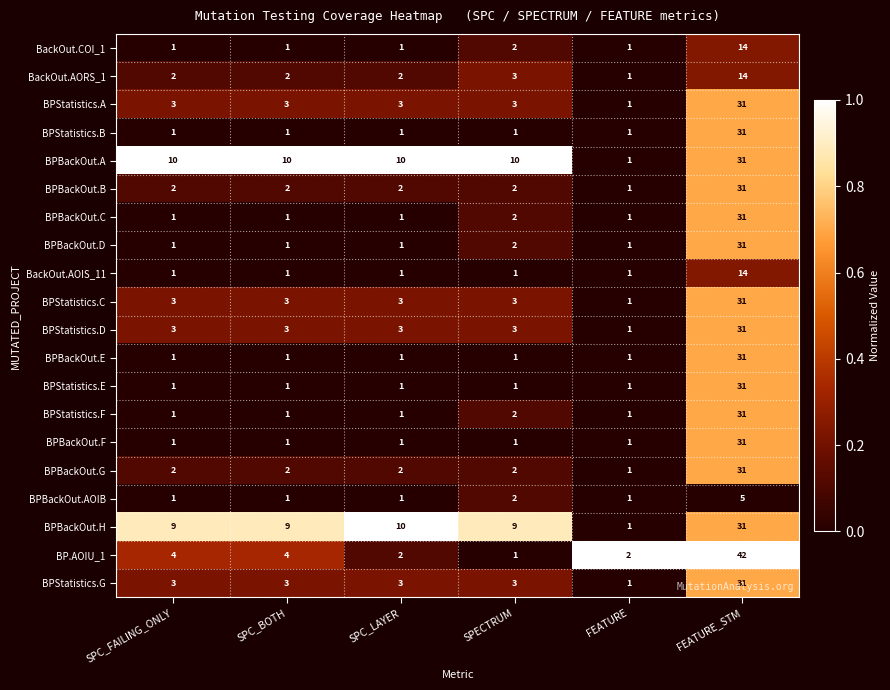

At which category is the sum across all series the highest?

FEATURE_STM